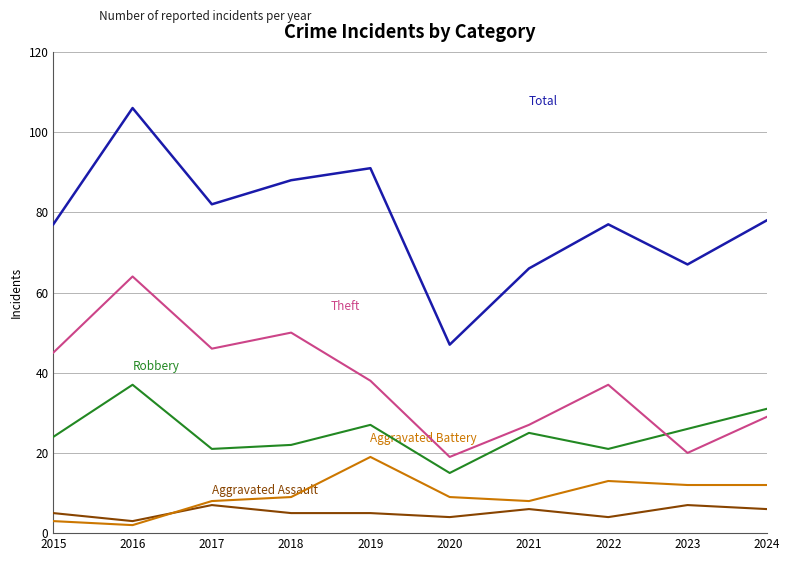

At which category is the sum across all series the highest?

2016